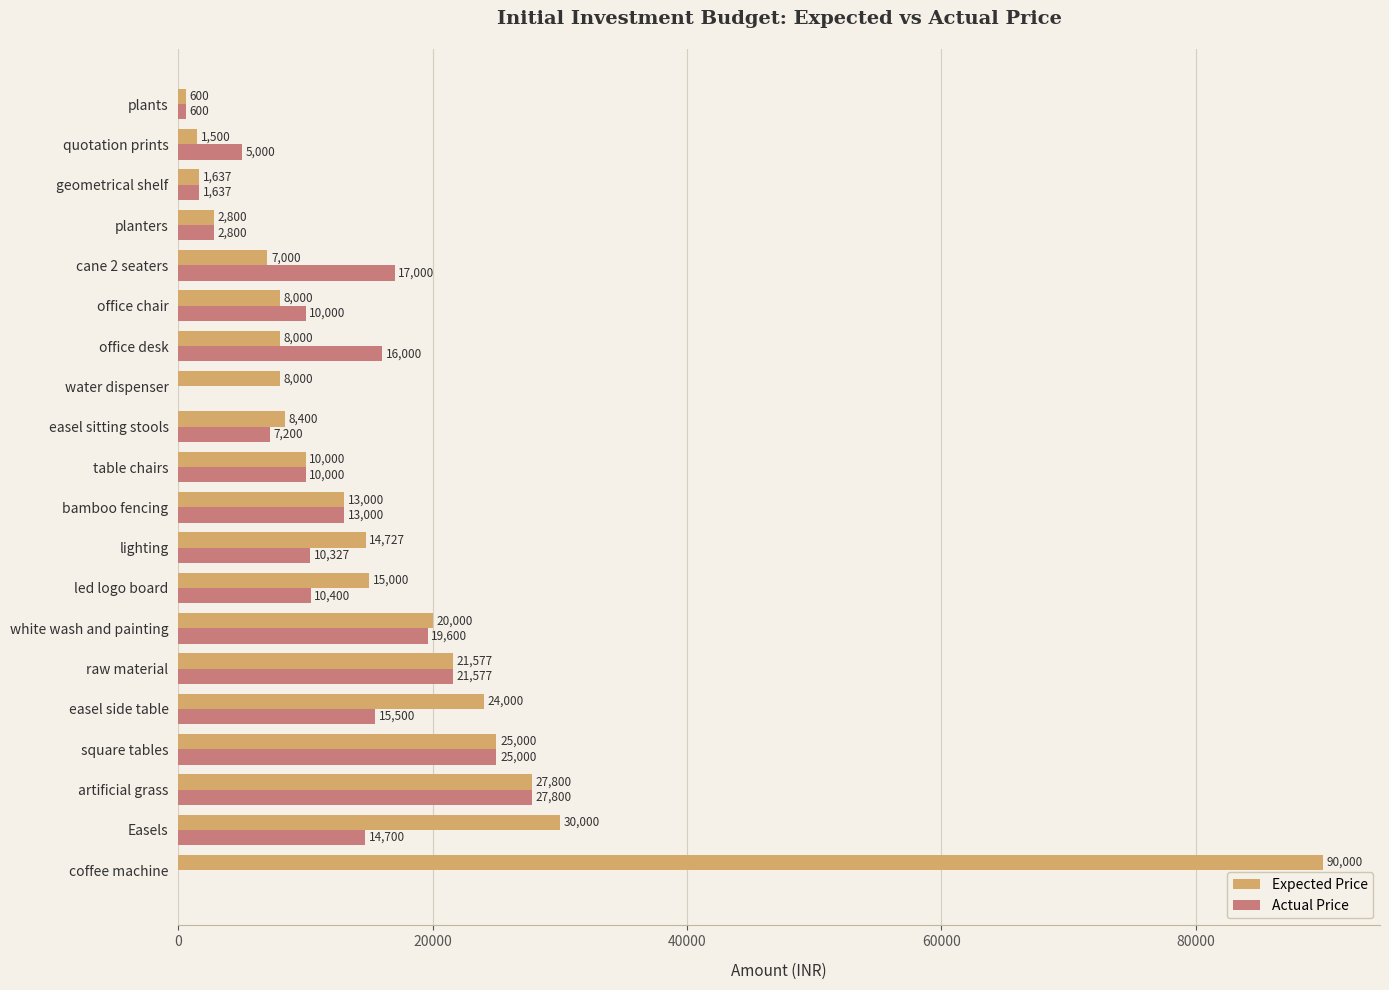

True or false: Actual Price has a value of 27800 at artificial grass.

True